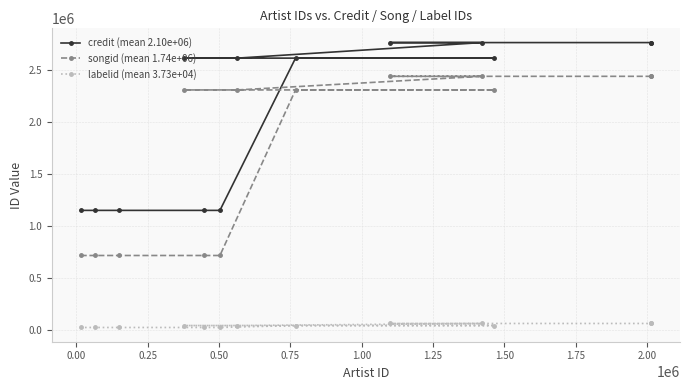

What is the average value of the songid (mean 1.74e+06) series?

1737944